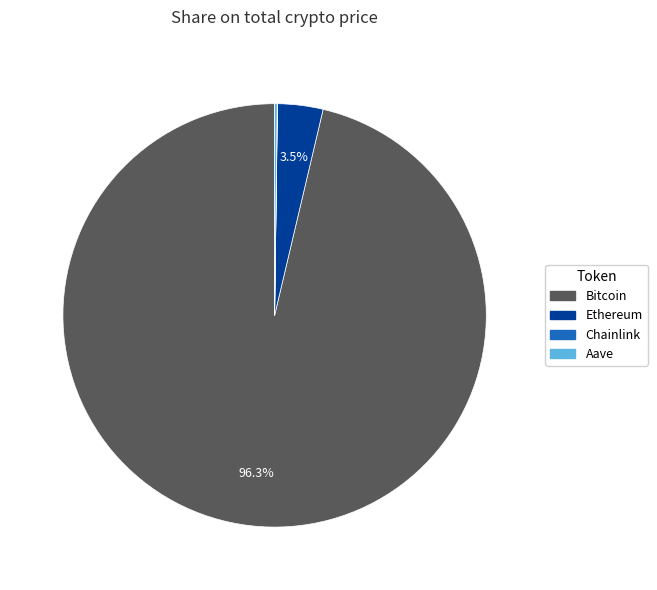

To the nearest percent, what is the combined percentage of Ethereum and Bitcoin?

100%